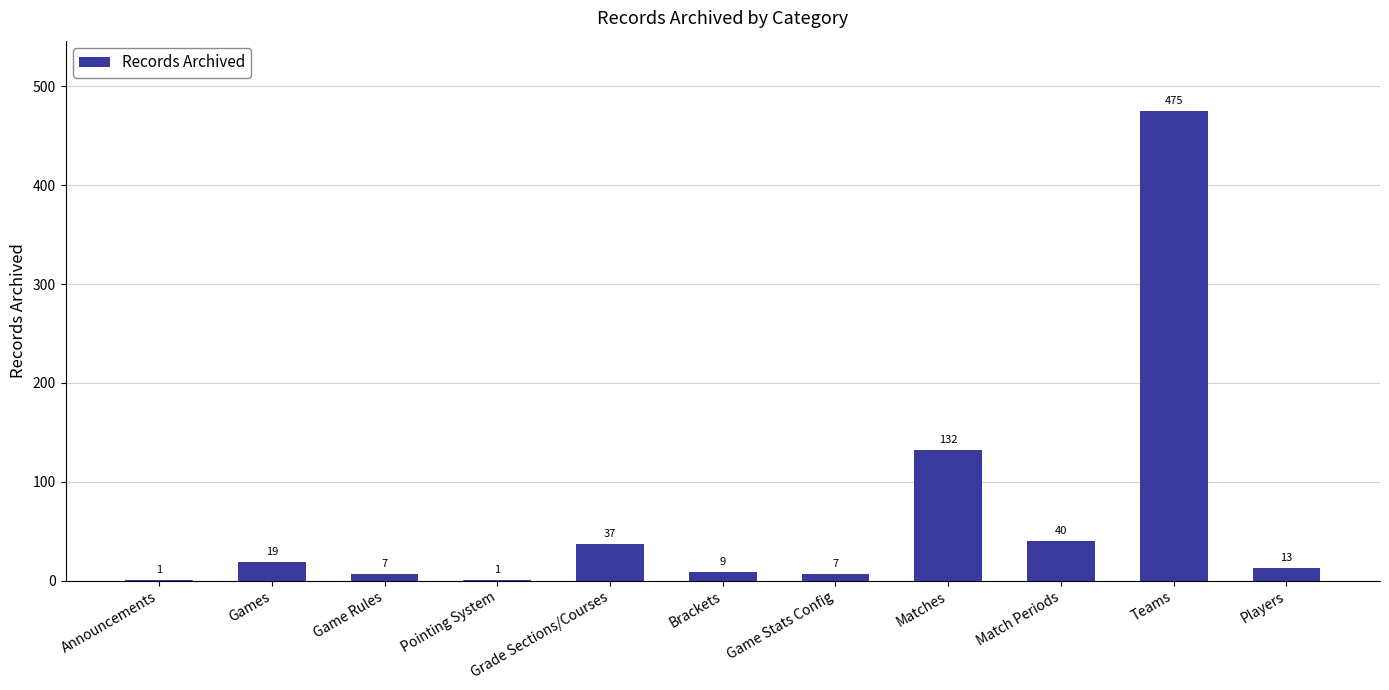

Does the chart contain stacked bars?

No